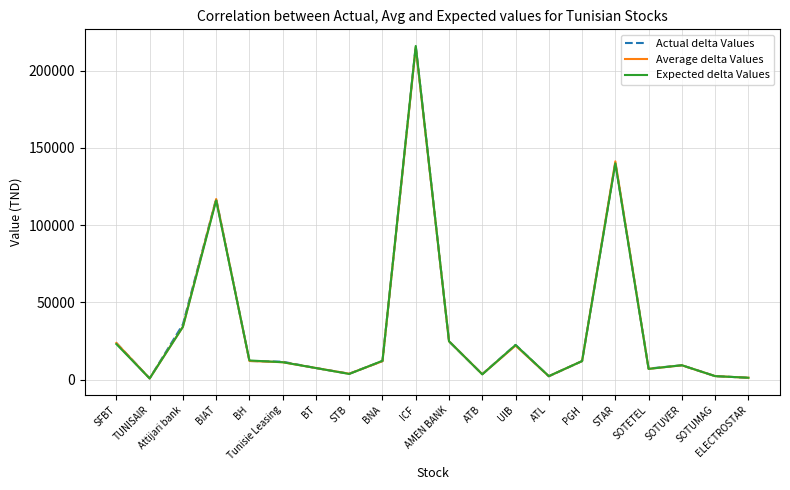

Does the chart display data point markers on the line(s)?

No